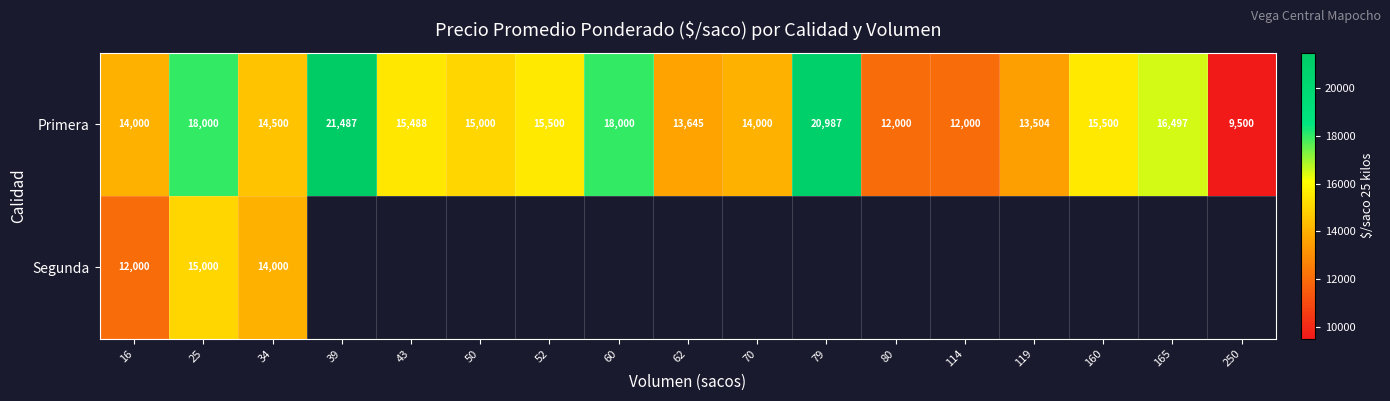

At which label is Primera closest to 15493?

43